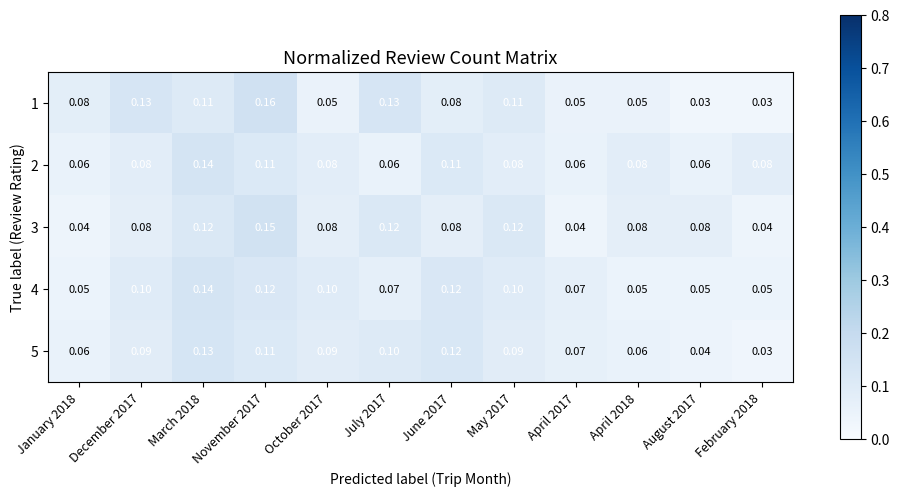

How many categories are shown in the chart?

12